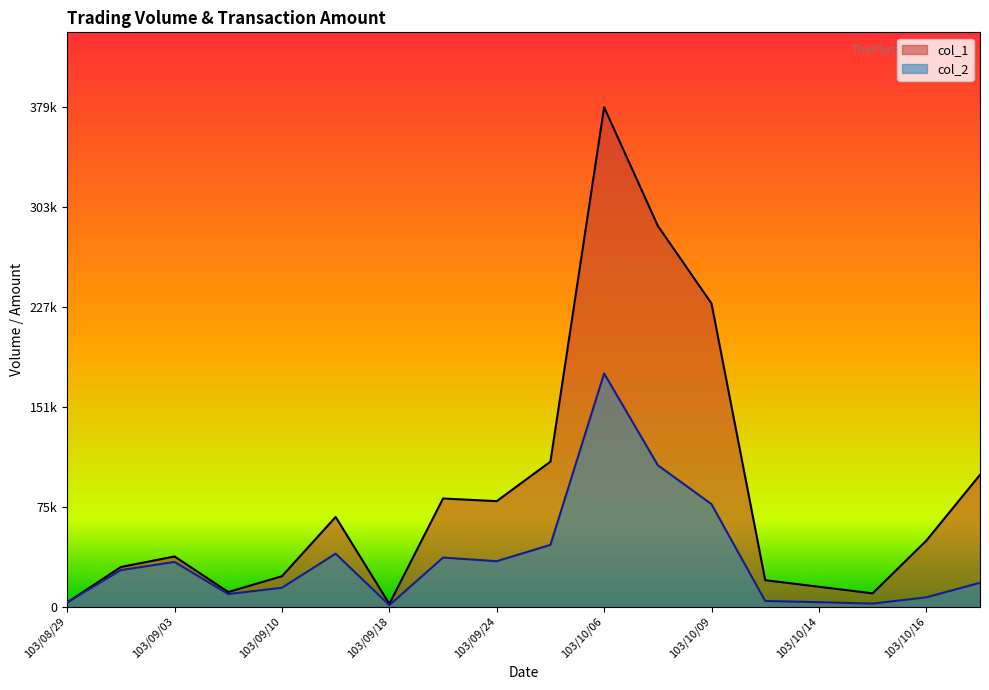

What is the difference between the second highest and minimum values in the col_1 series?

287000